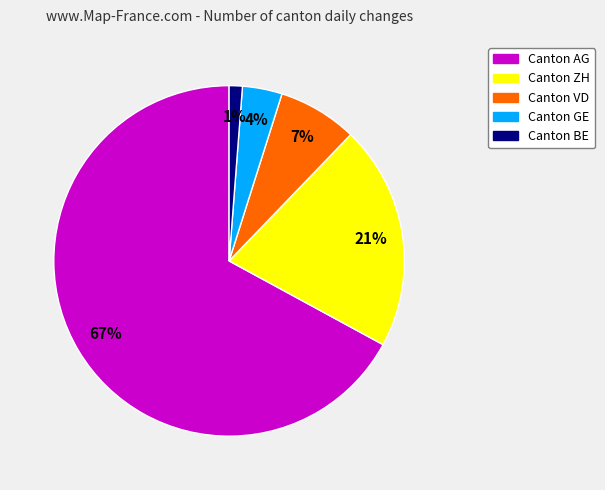

Is there a majority slice in this chart?

Yes